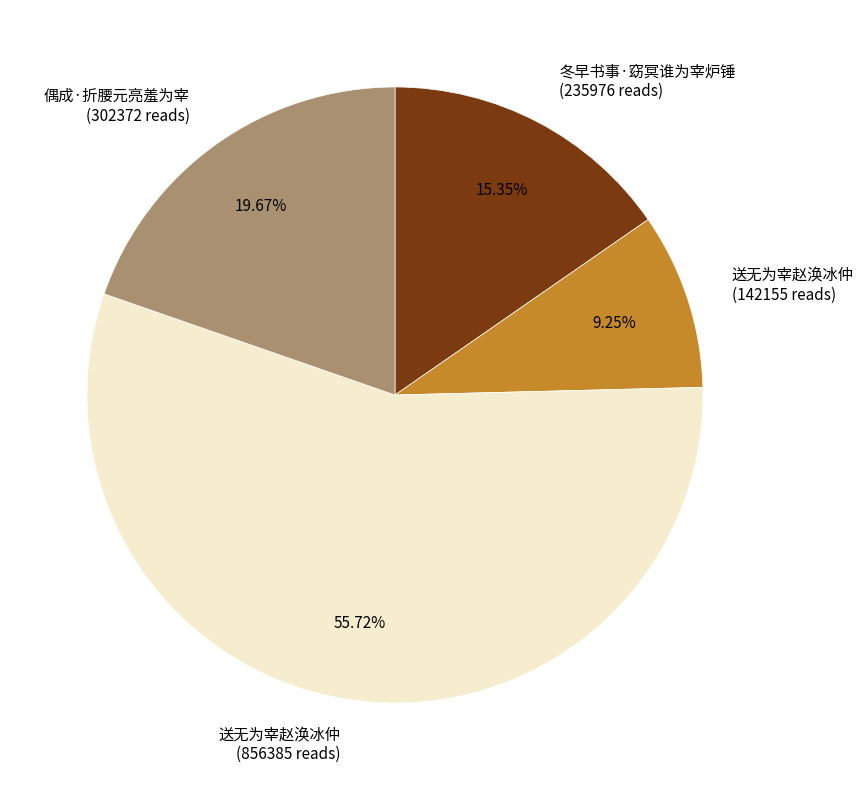

To the nearest percent, what is the average slice percentage?

25%